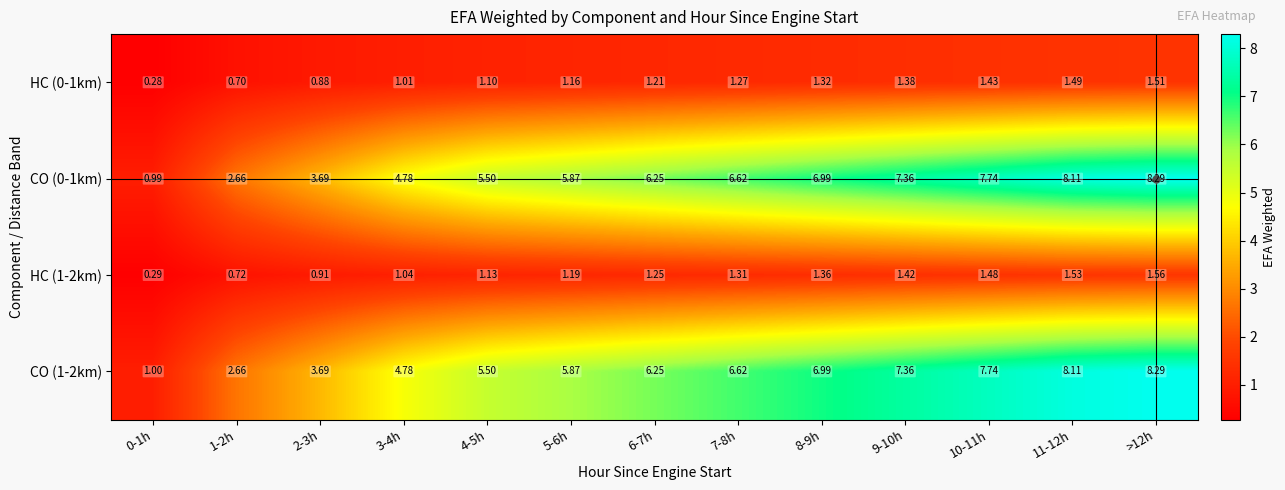

Count the number of data series in this chart.

4